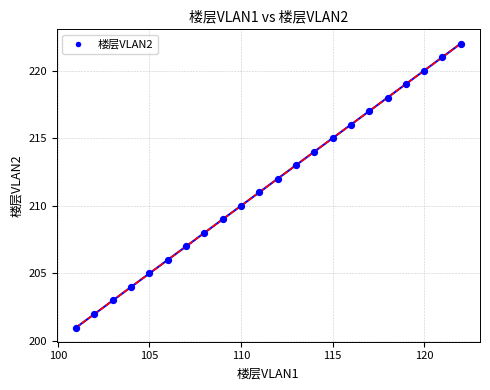

What is the range of Y values (max minus min)?

21